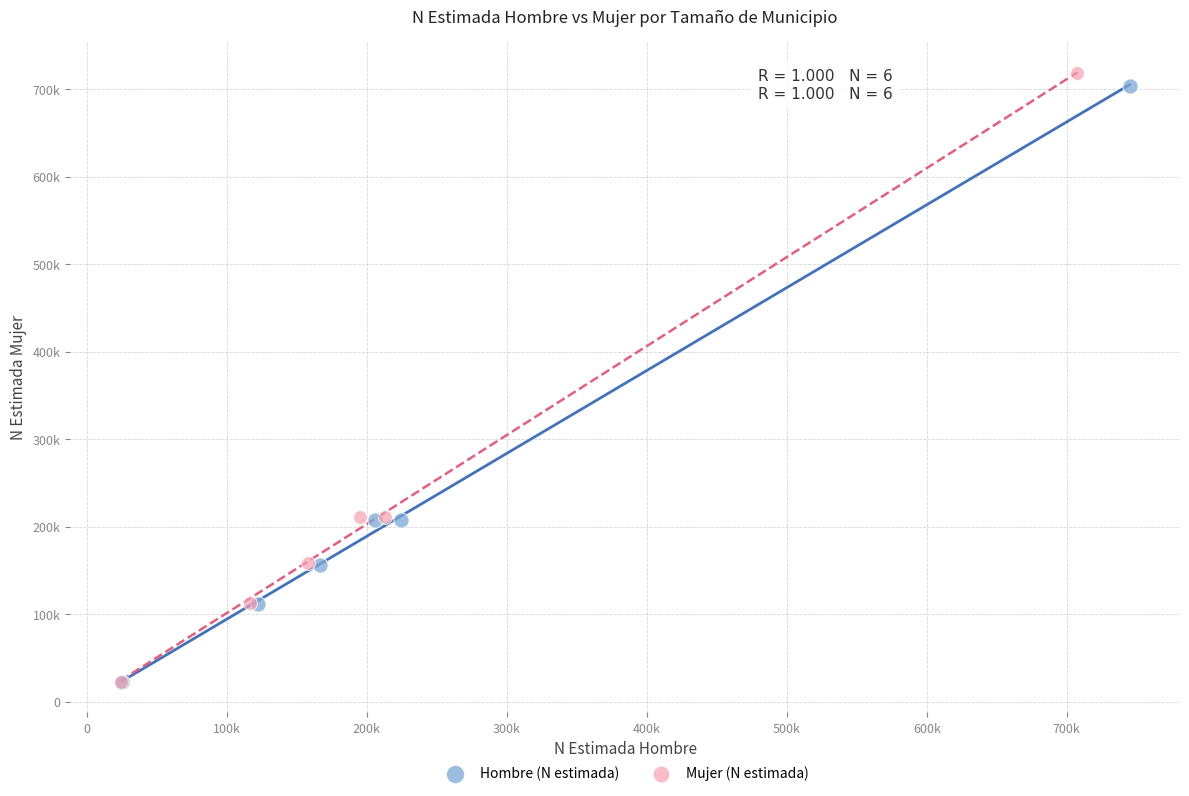

What are all the series names shown in the legend?

Hombre (N estimada), Mujer (N estimada)